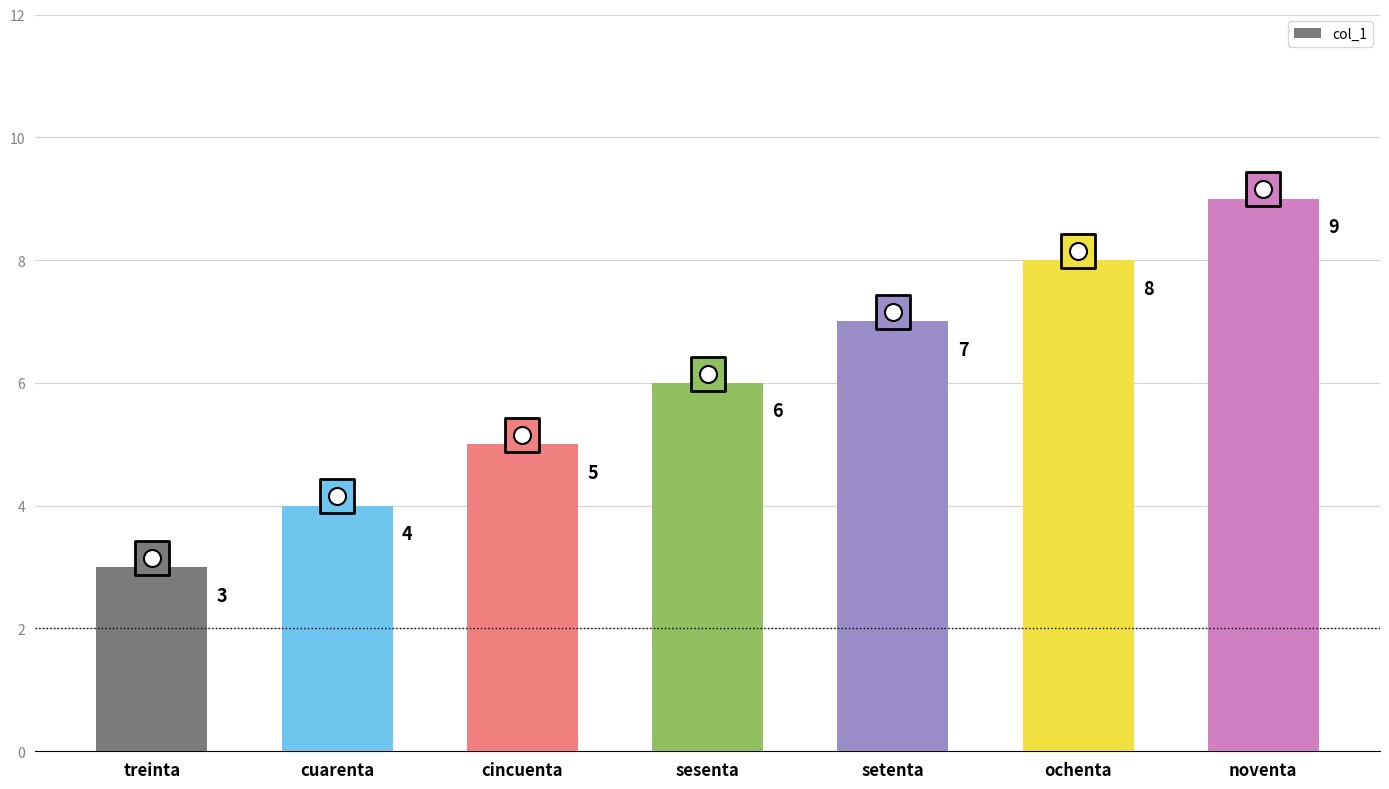

Between sesenta and setenta, which is larger?

setenta